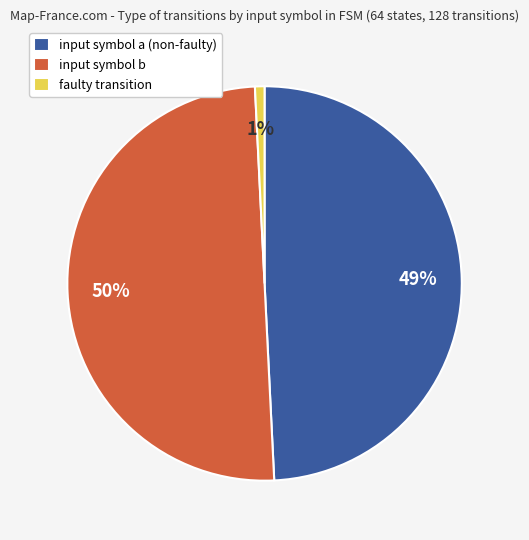

What percentage is the faulty transition slice, to the nearest percent?

1%